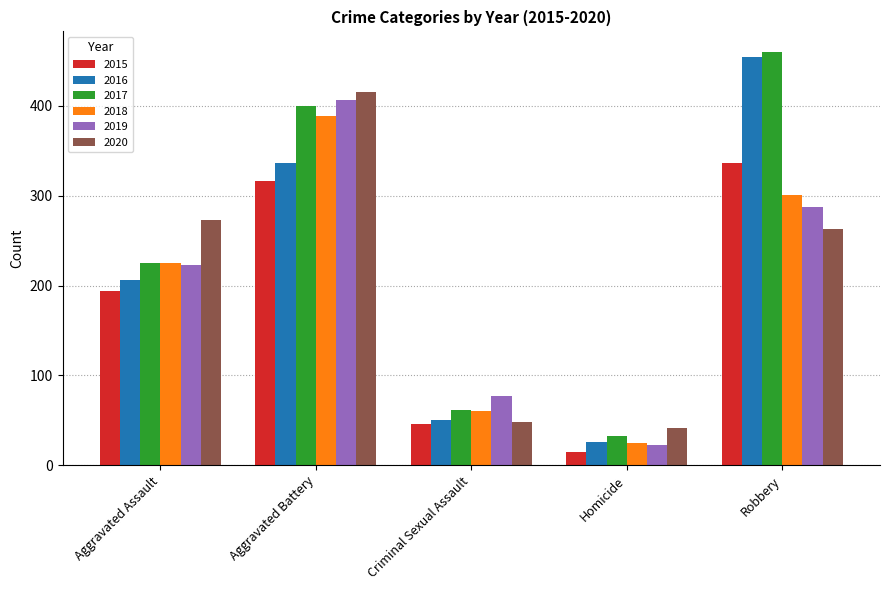

Which category has the lowest value across all series?

Homicide